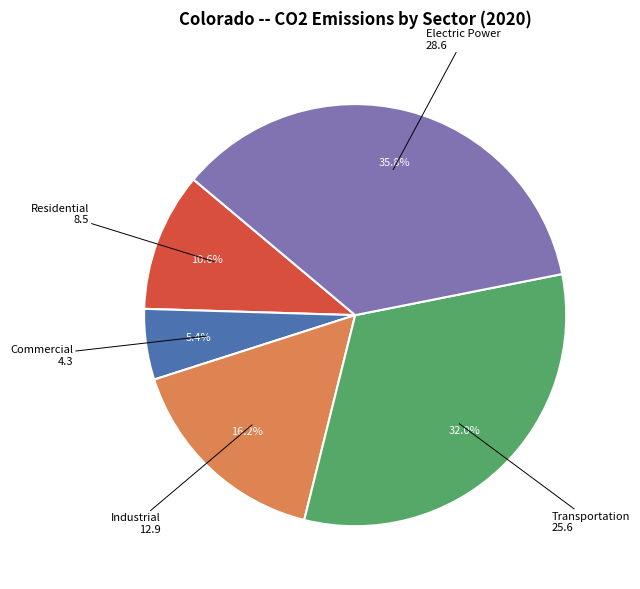

To the nearest percent, what is the average slice percentage?

20%